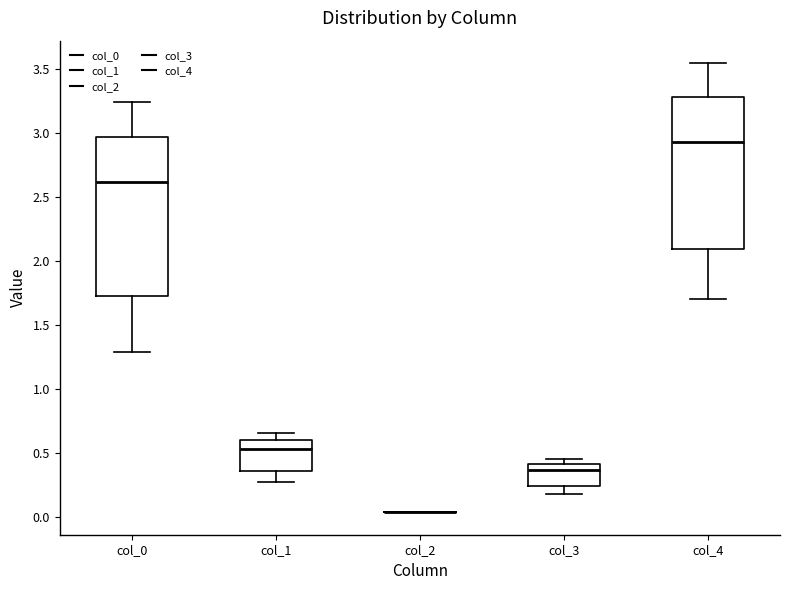

Where does the median line of the box for col_3 sit on the y-axis? The values are not printed on the chart, so give them approximately, as read against the axis.

0.35